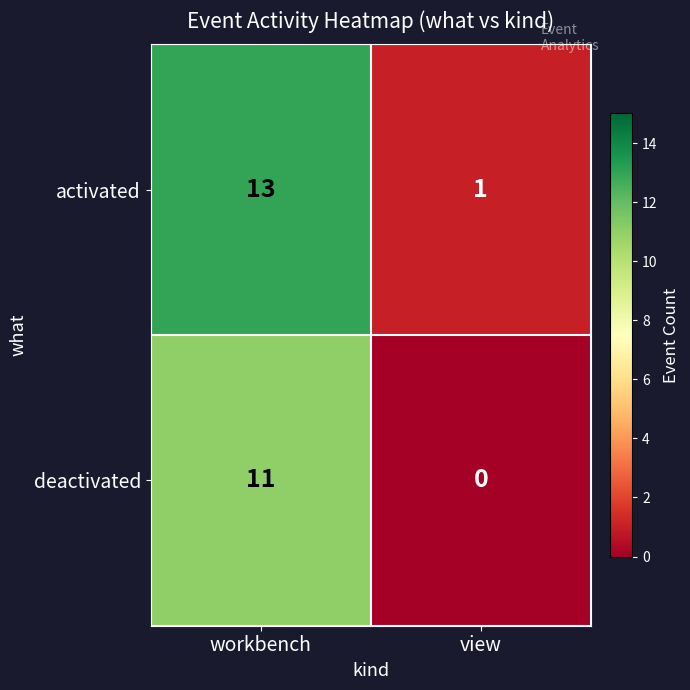

List the series in order of their overall mean, lowest first.

deactivated, activated